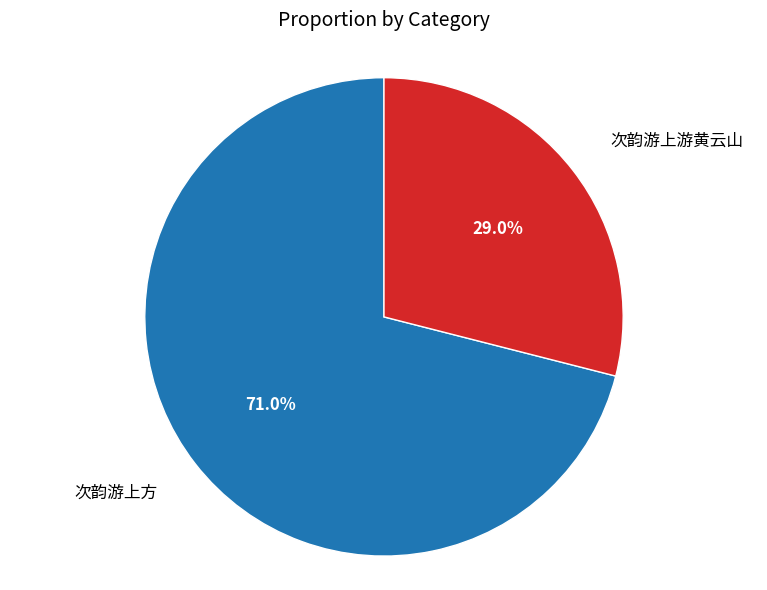

True or false: 次韵游上游黄云山 accounts for 23% of the total.

False